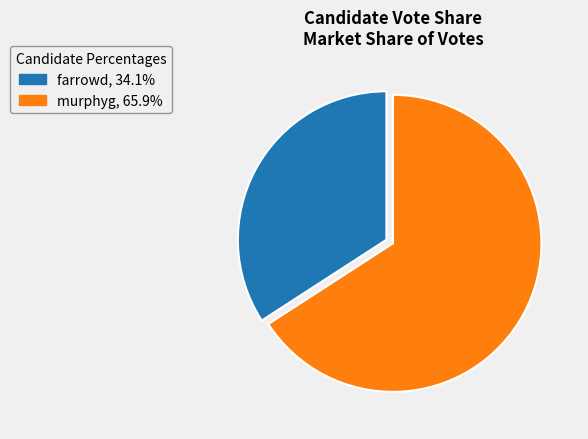

What is the majority slice?

murphyg